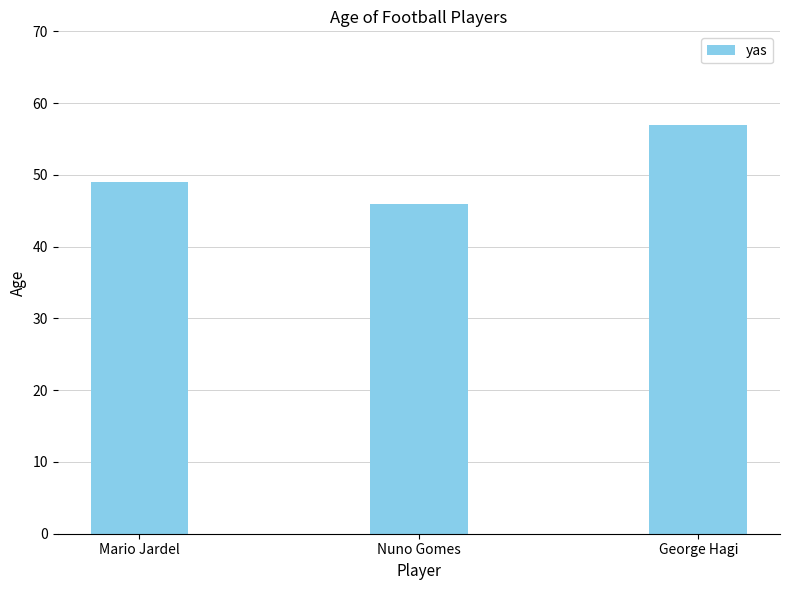

What is the maximum value shown in the chart?

57